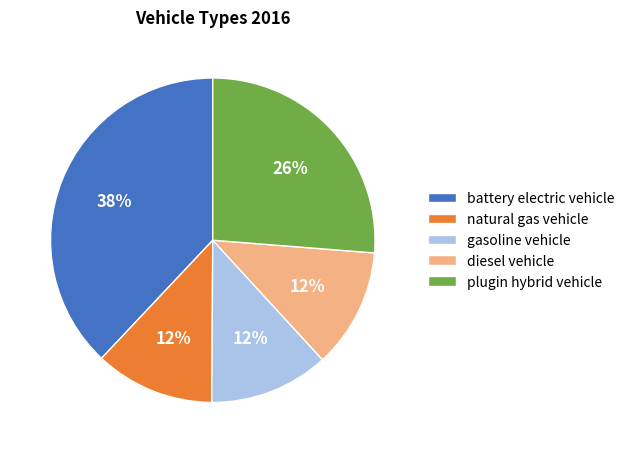

Does any single category account for the majority?

No